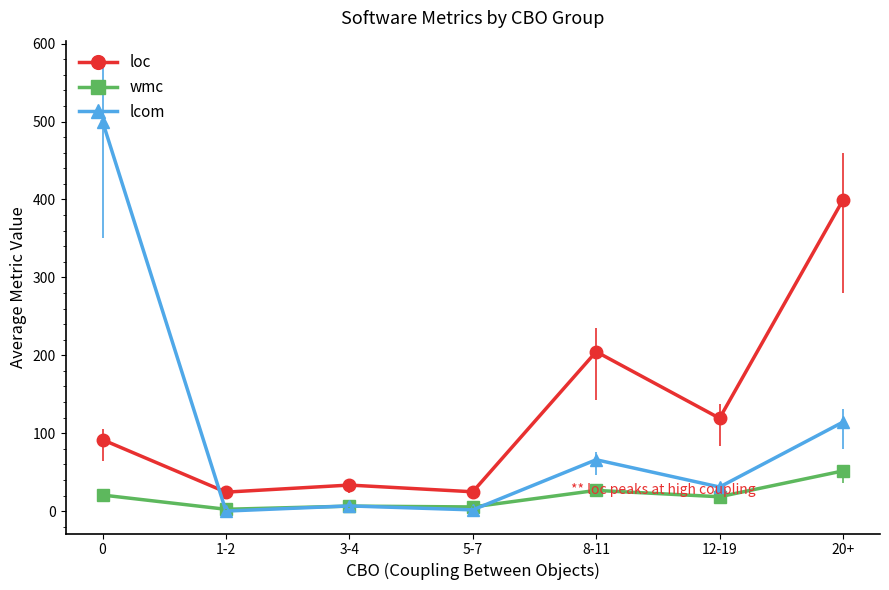

True or false: loc has more than 2 interior local peaks.

False